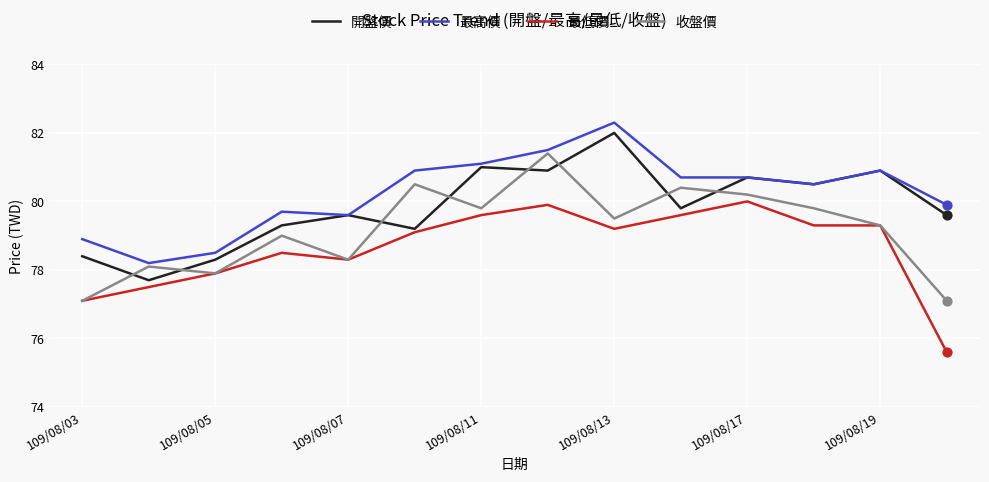

What are all the series names shown in the legend?

開盤價, 最高價, 最低價, 收盤價